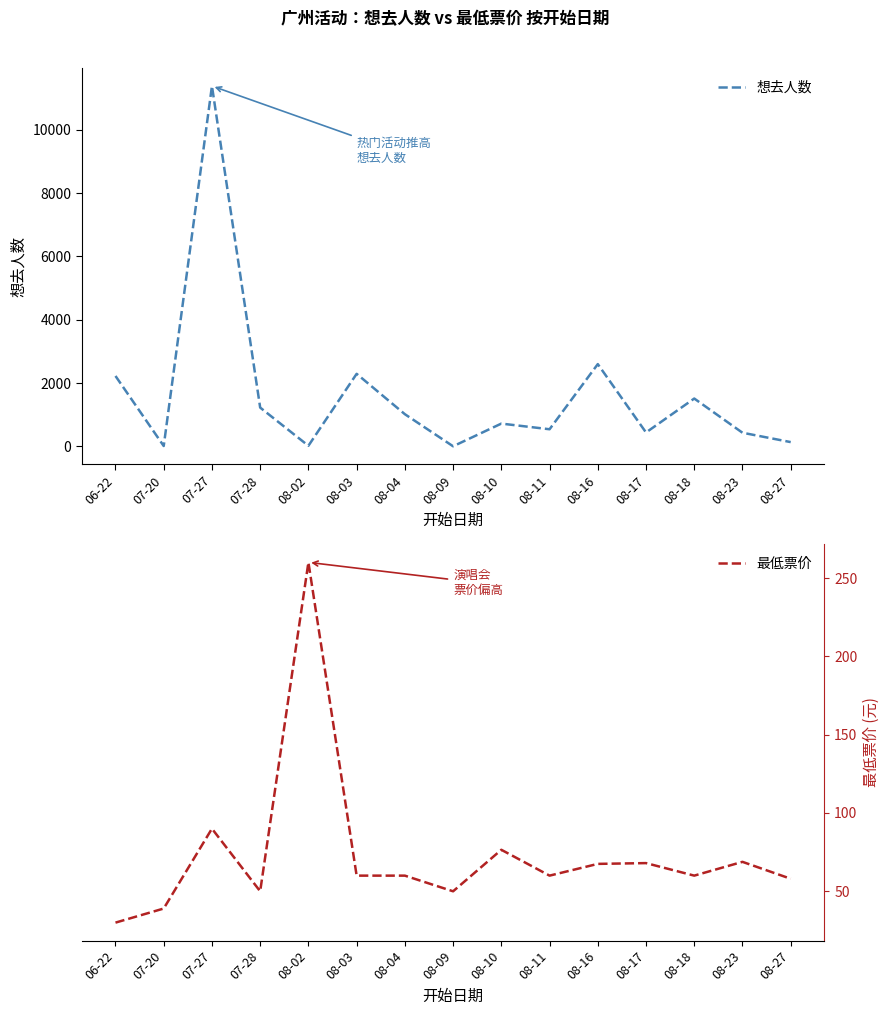

At which label does 想去人数 reach its peak?

07-27